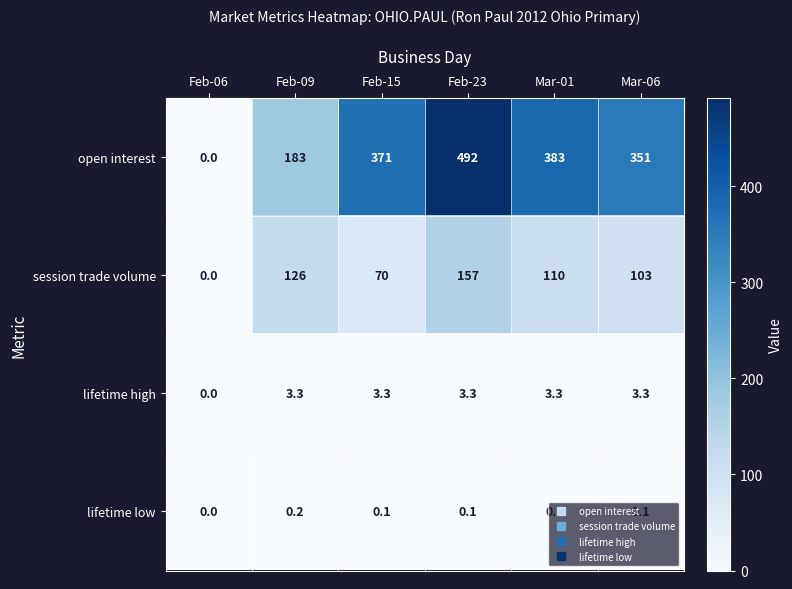

The value of session trade volume at Feb-06 is -102.2. True or false?

False